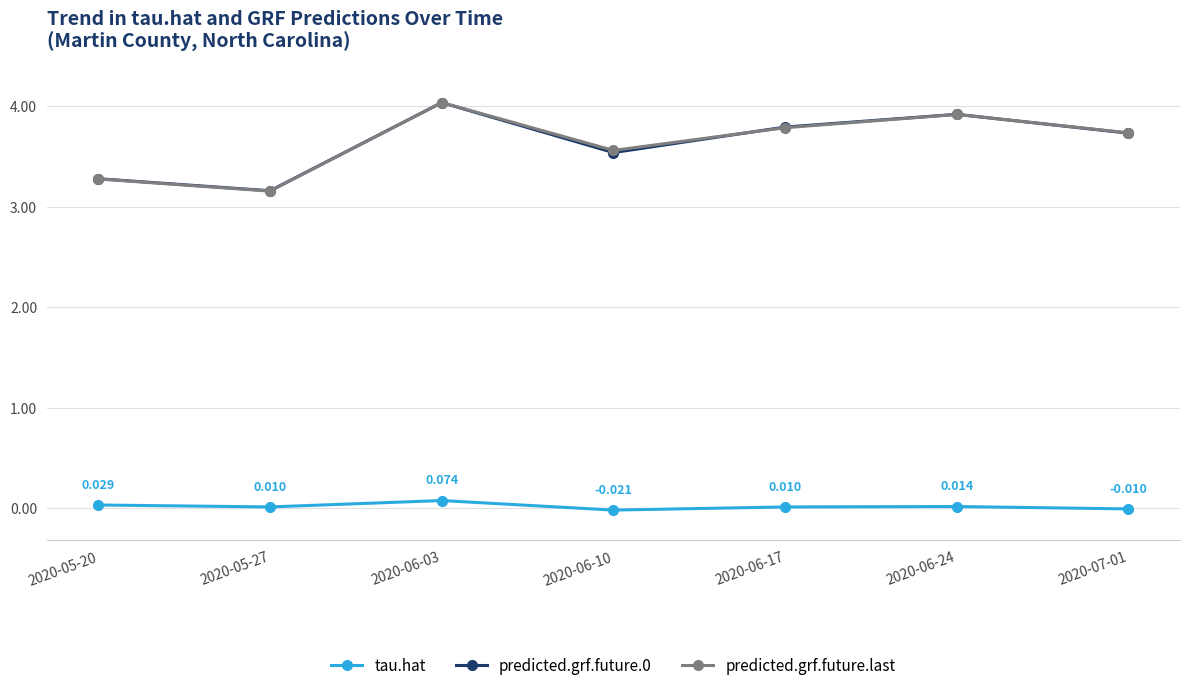

Which series has the widest spread of values?

predicted.grf.future.last